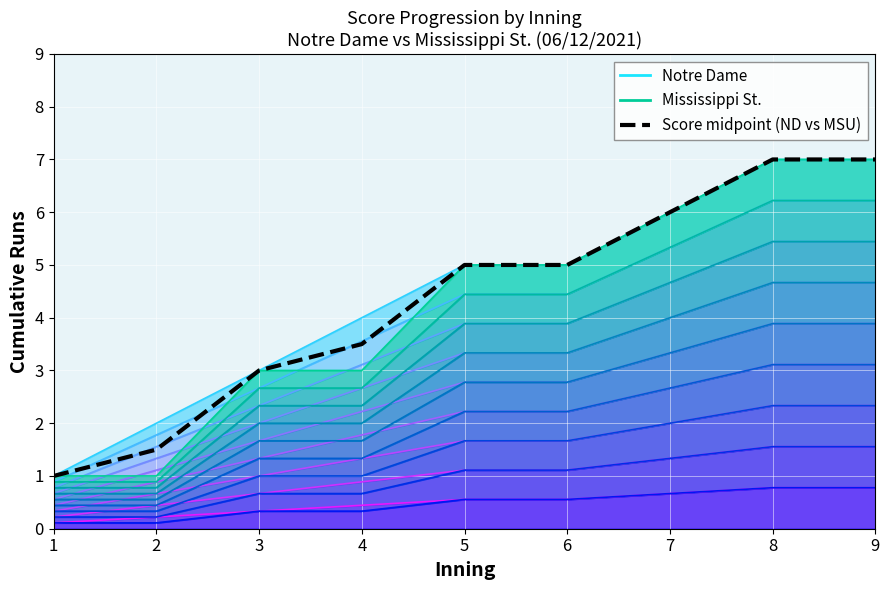

What is the lowest value of the Mississippi St. line 1 series?

0.1